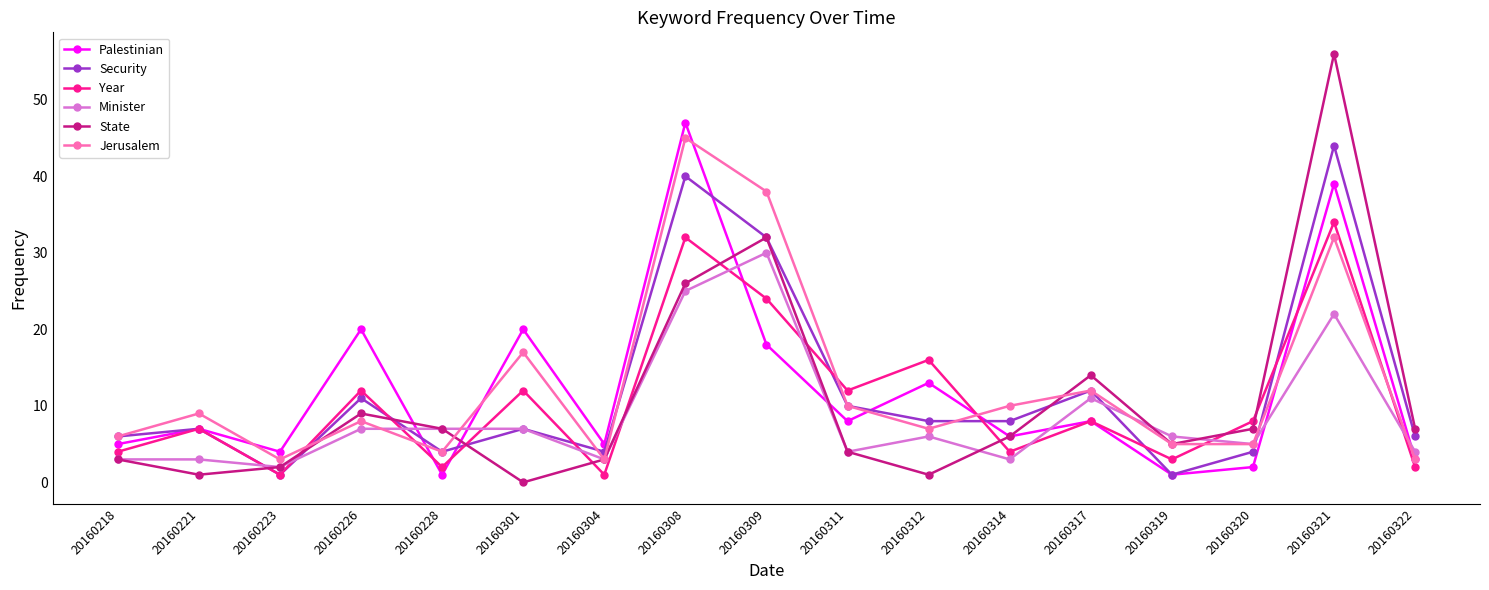

Between which two adjacent categories do Minister and Jerusalem first intersect?

20160226 and 20160228